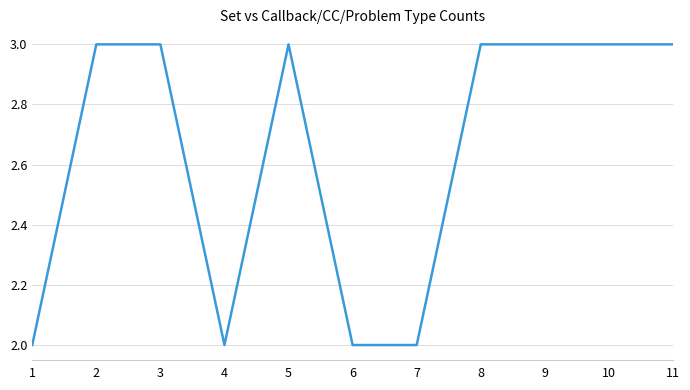

What is the greatest value displayed?

3